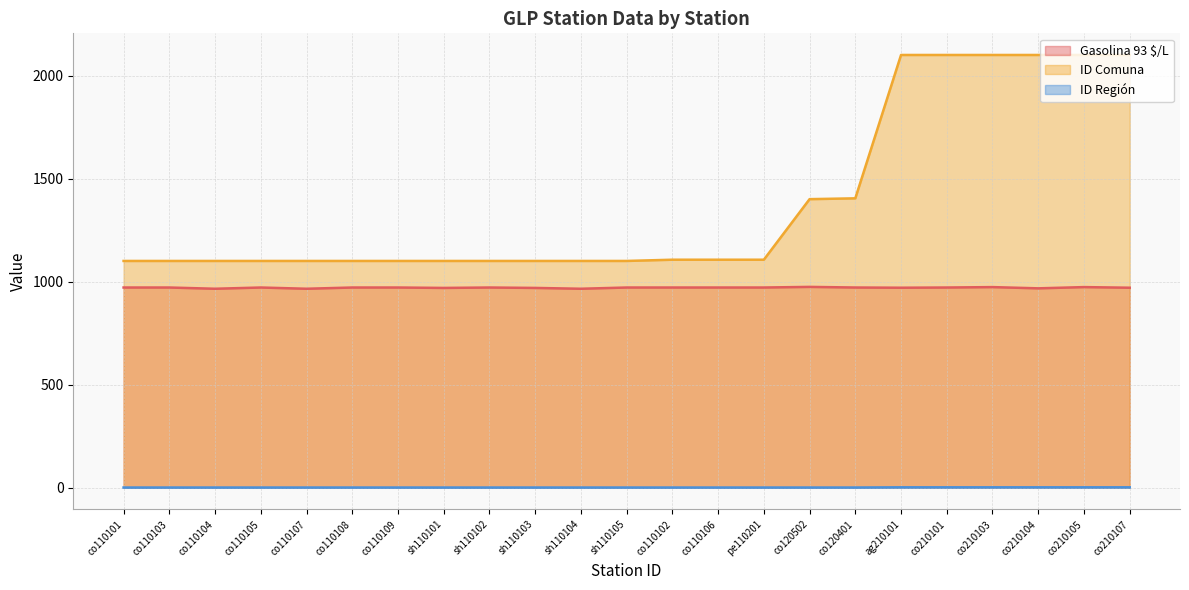

True or false: ID Región and Gasolina 93 $/L intersect in this chart.

False